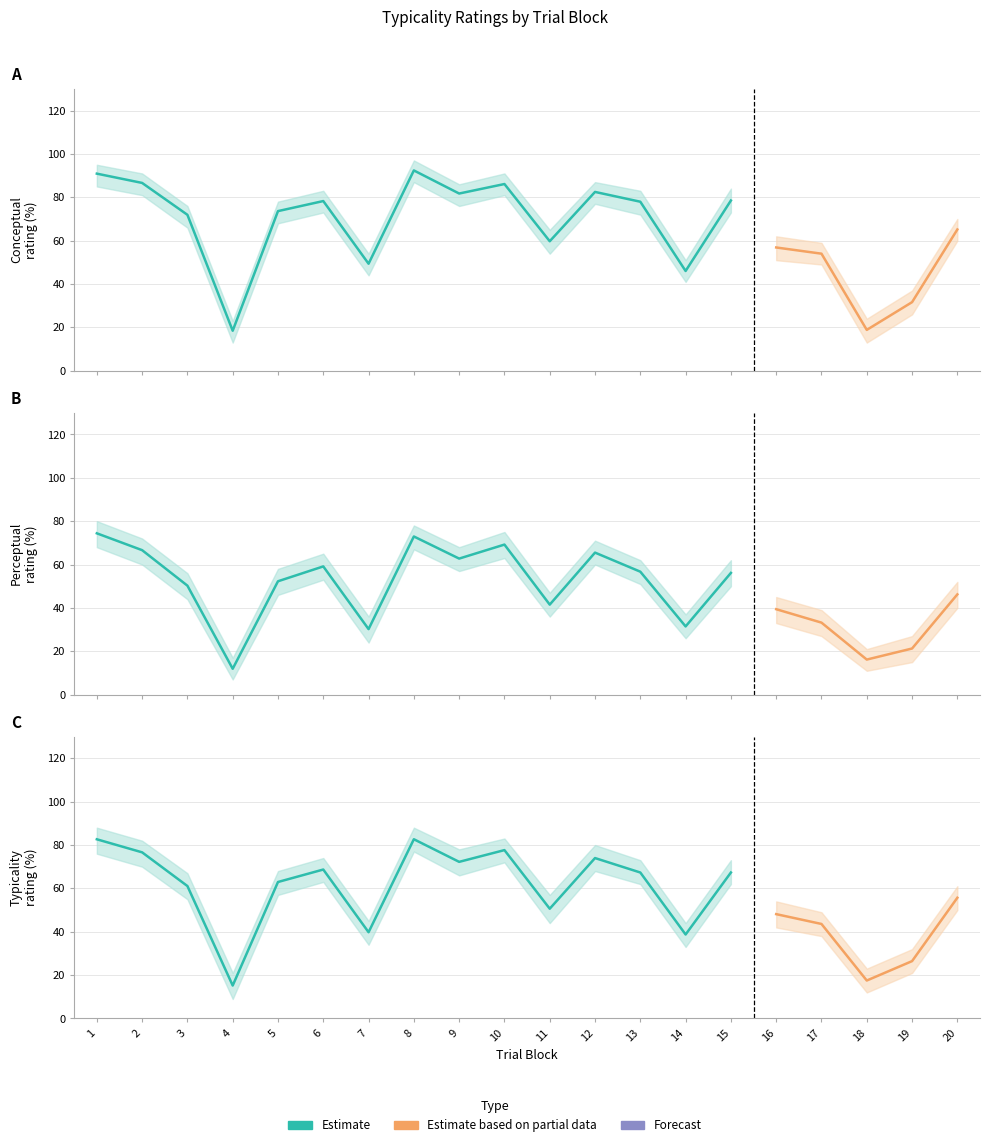

What is the spread (max minus min) of values at 1?

16.5